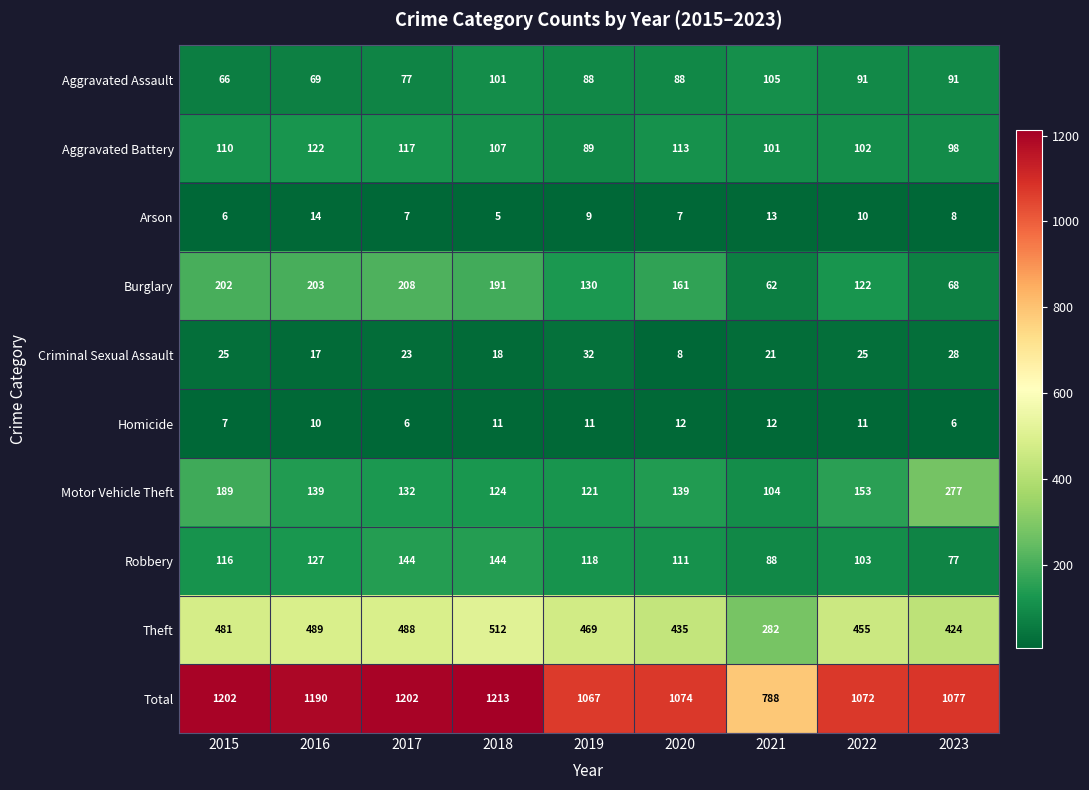

The Burglary series shows 31 at 2021. True or false?

False